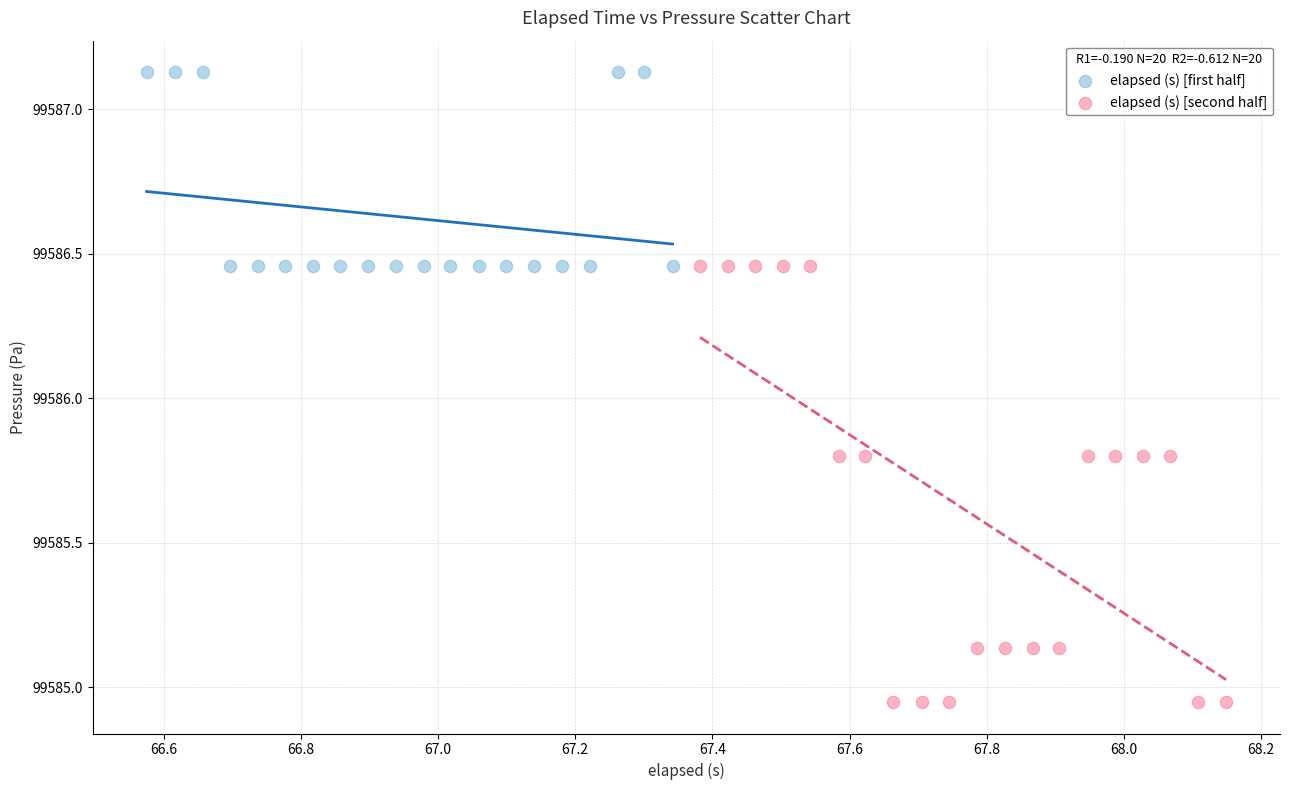

Which series reaches the maximum Y coordinate?

elapsed (s) [first half]